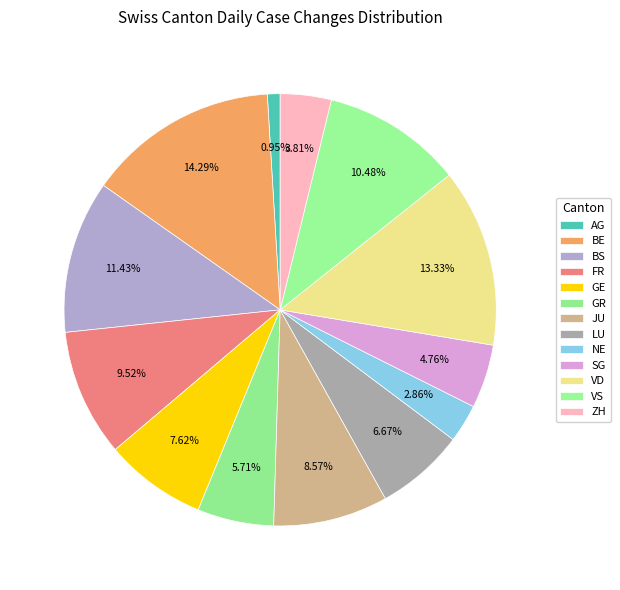

Count the number of slices in the pie.

13